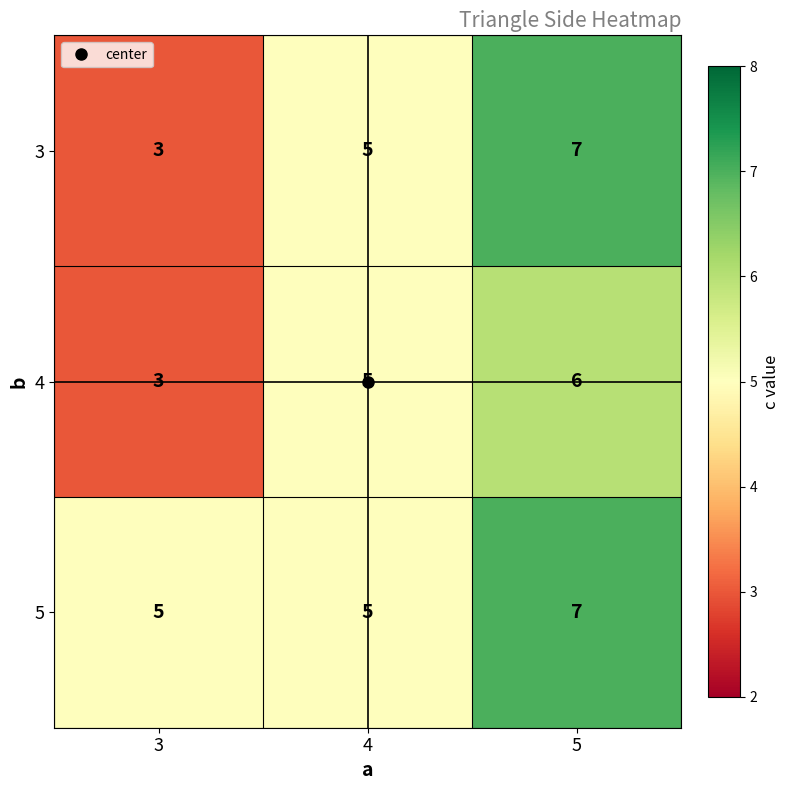

Is it true that 5 equals 5 at 4?

True